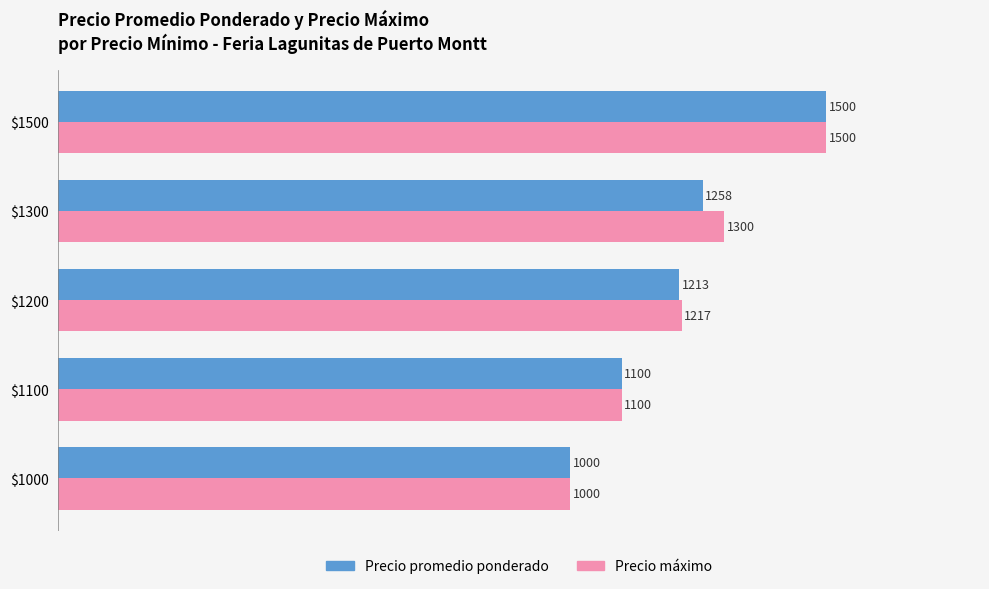

What is the difference between the highest and lowest values at $1200?

4